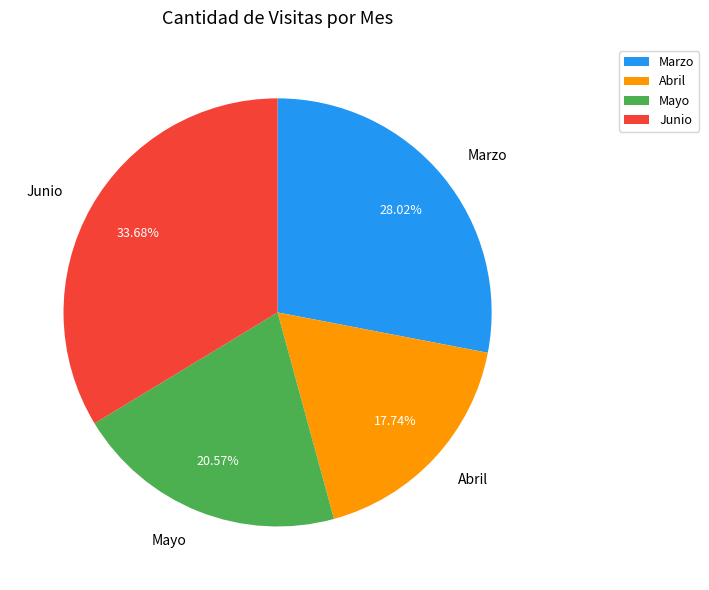

The Junio slice represents 42% of the pie. True or false?

False